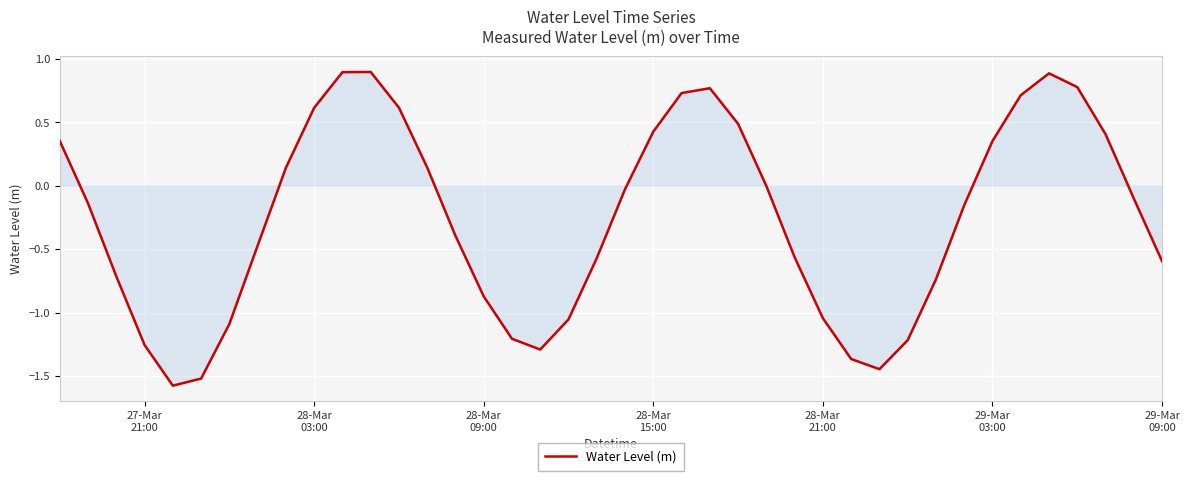

What is the difference between the maximum and minimum values?

2.5